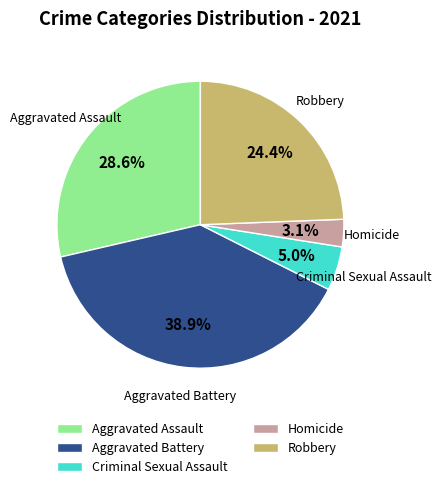

What is the ratio of the value at Homicide to the value at Aggravated Assault?

0.1